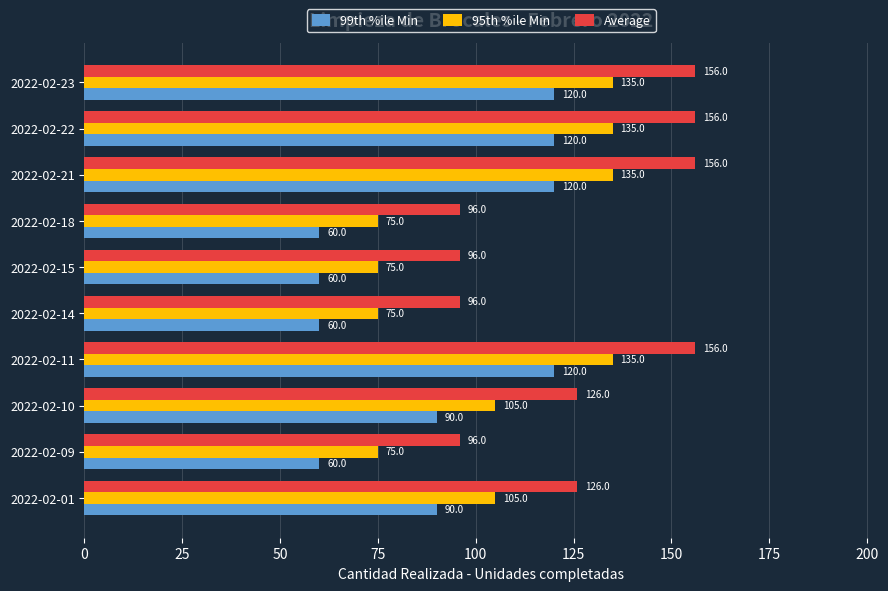

What is the sum of the 95th %ile Min values at 2022-02-09 and 2022-02-22?

210